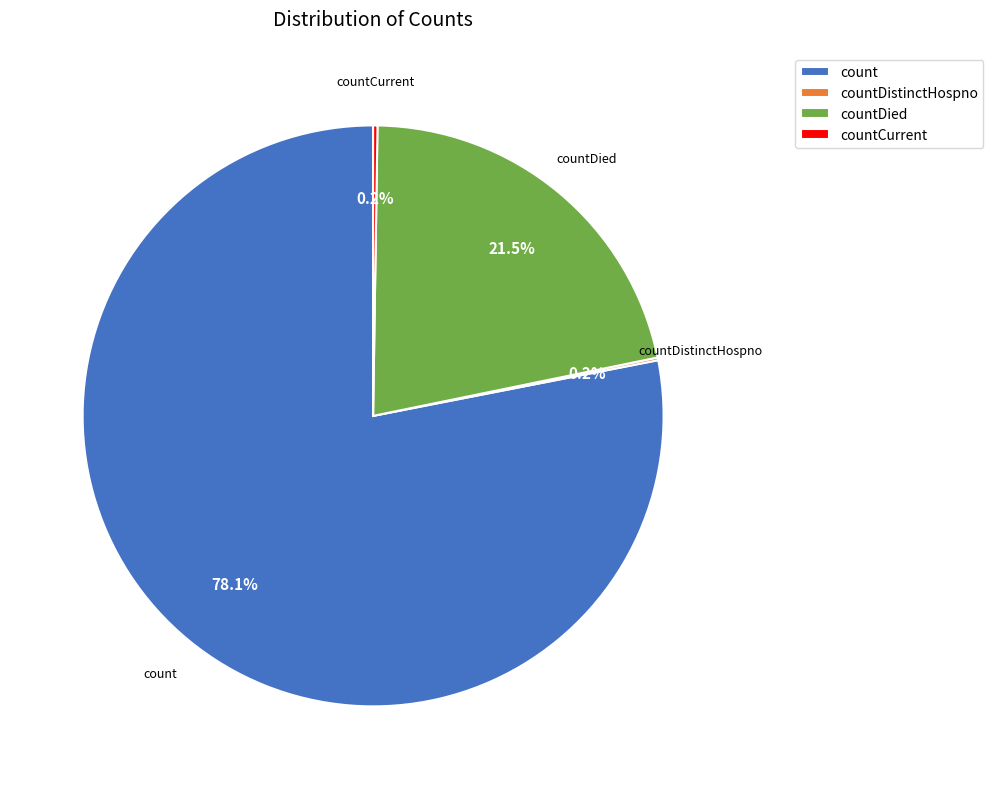

The count slice represents 78% of the pie. True or false?

True